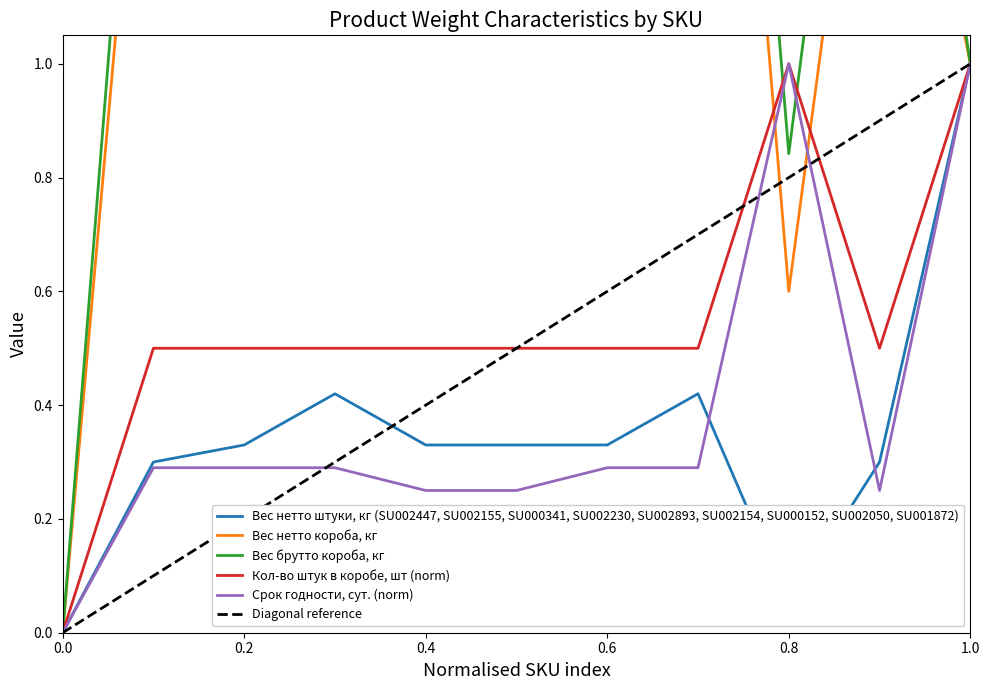

Reading right to left, what are all the values shown in this chart?

Вес нетто штуки, кг (SU002447, SU002155, SU000341, SU002230, SU002893, SU002154, SU000152, SU002050, SU001872): 1.0	0.3	0.1	0.4	0.3	0.3	0.3	0.4	0.3	0.3	0.0
Вес нетто короба, кг: 1.0	1.8	0.6	2.5	2.0	2.0	2.0	2.5	2.0	1.8	0.0
Вес брутто короба, кг: 1.0	2.1	0.8	2.8	2.2	2.2	2.2	2.8	2.2	2.0	0.0
Кол-во штук в коробе, шт (norm): 1.0	0.5	1.0	0.5	0.5	0.5	0.5	0.5	0.5	0.5	0.0
Срок годности, сут. (norm): 1.0	0.2	1.0	0.3	0.3	0.2	0.2	0.3	0.3	0.3	0.0